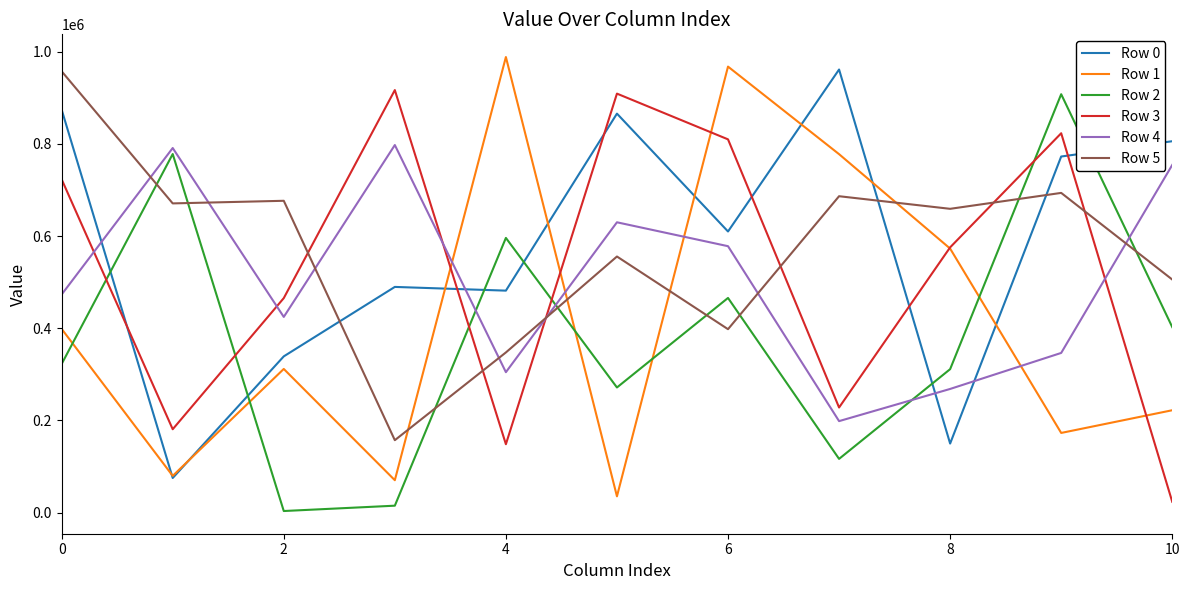

Is this an area chart (filled region under the line)?

No